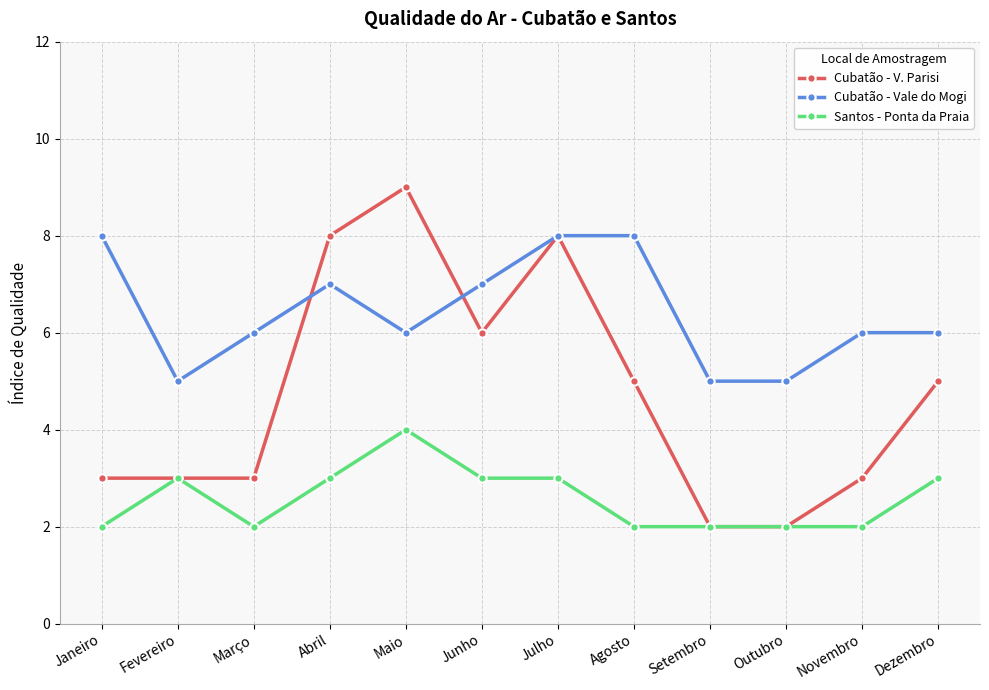

How many values in the Santos - Ponta da Praia series are below 3?

6